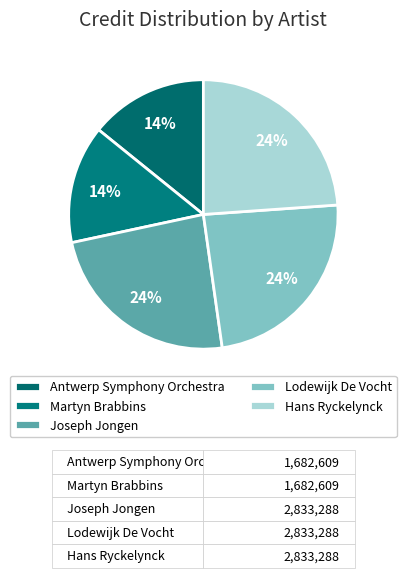

Count the number of slices in the pie.

5